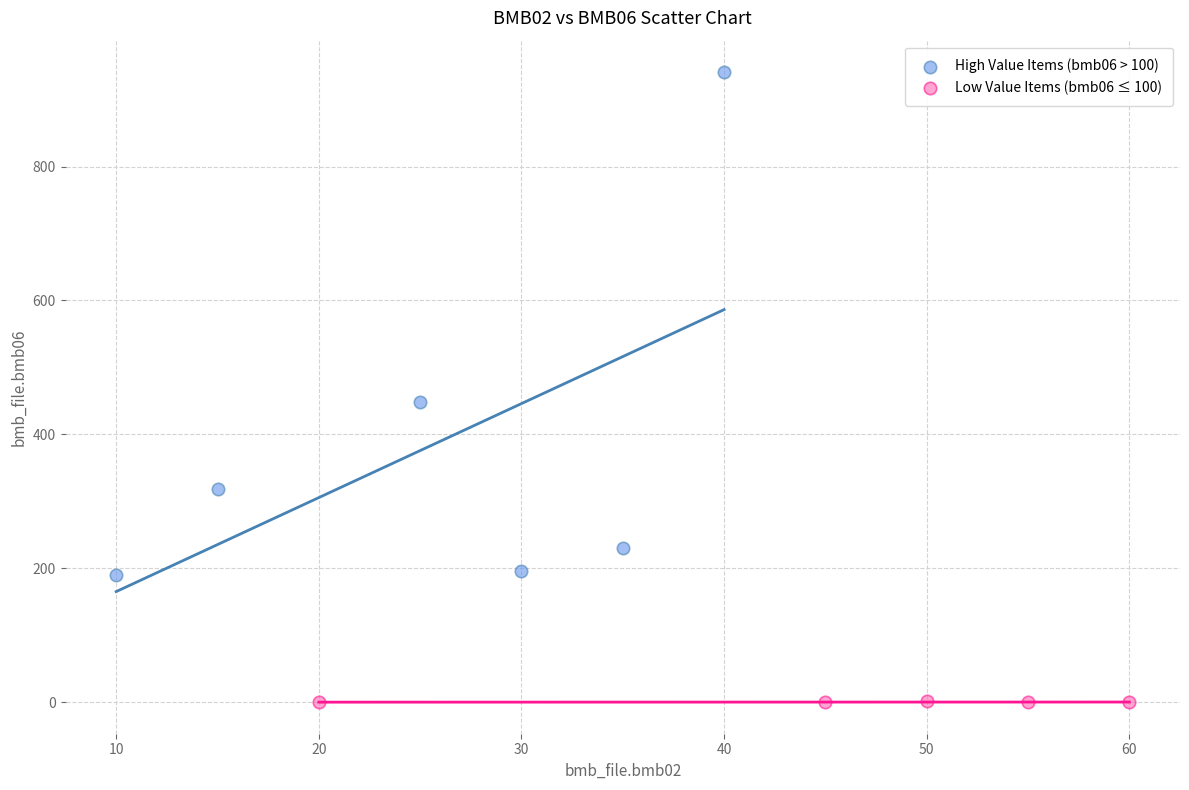

Which series contains the lowest Y value?

Low Value Items (bmb06 ≤ 100)